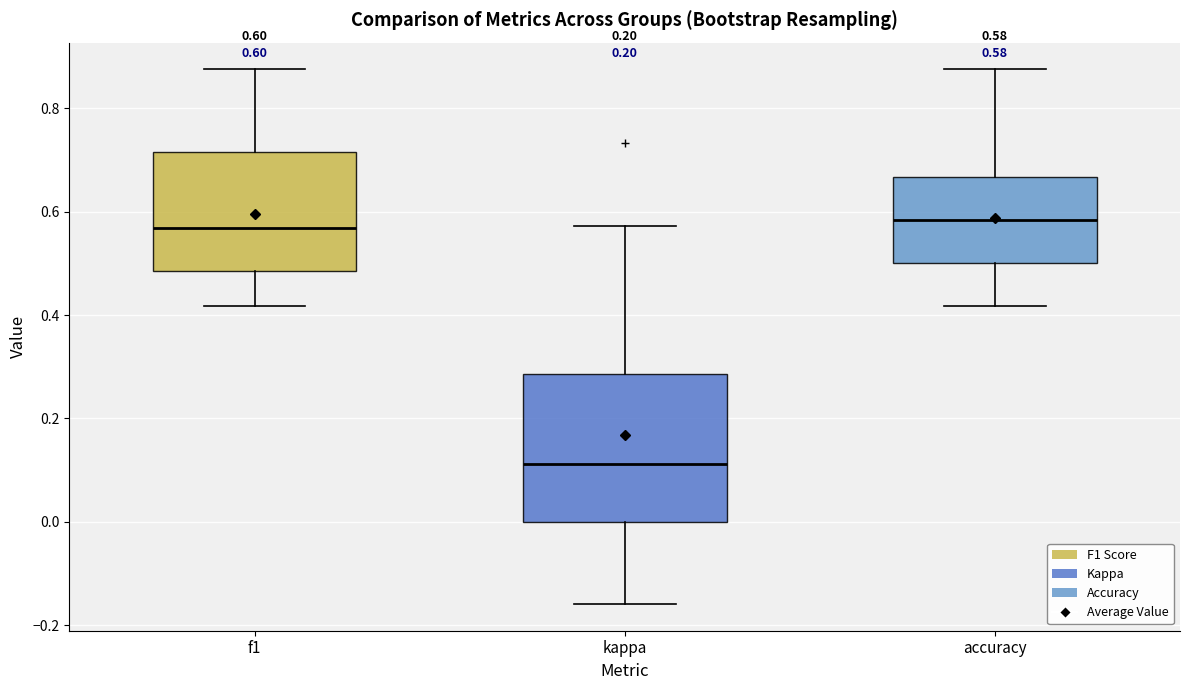

Which box is the tallest, from its lower edge to its upper edge?

kappa